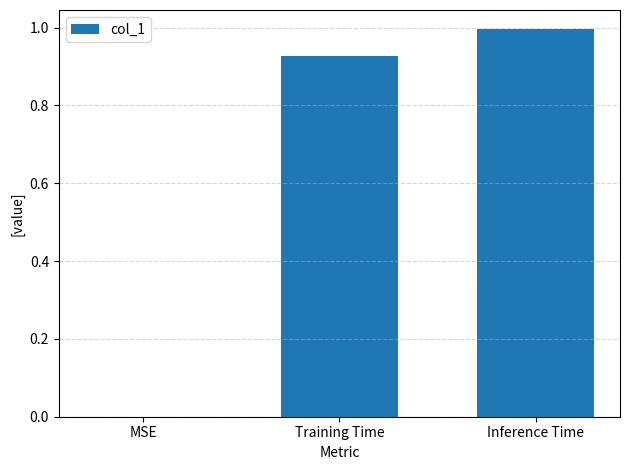

What is the sum of the values at Inference Time and MSE?

1.0